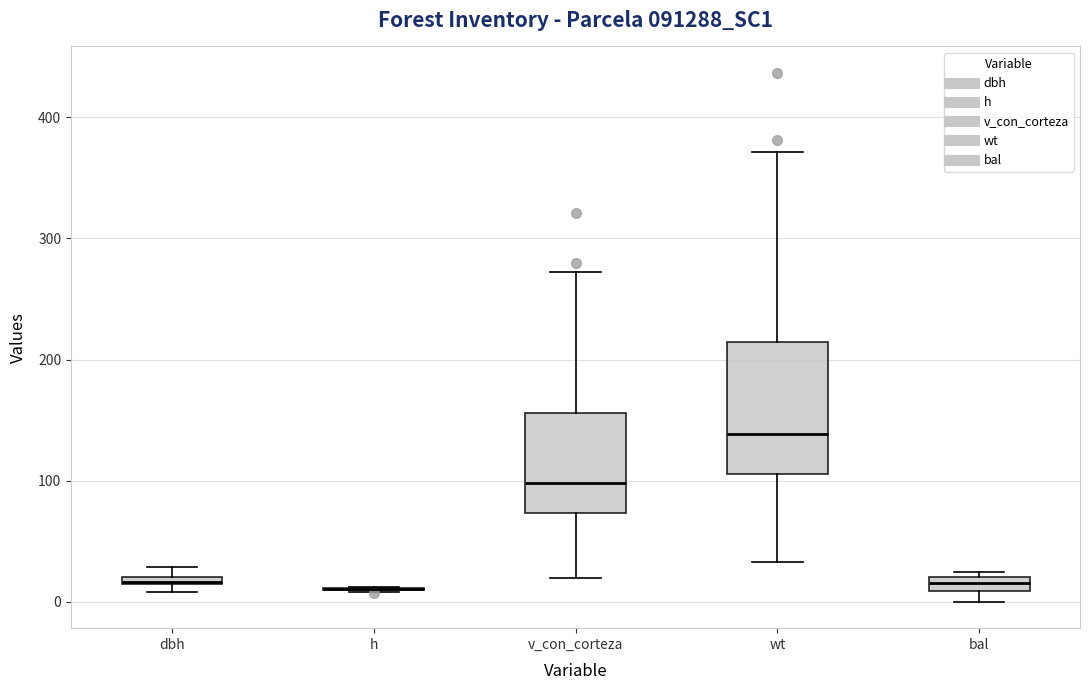

Where is the upper edge of the box for wt on the y-axis? The values are not printed on the chart, so give them approximately, as read against the axis.

210